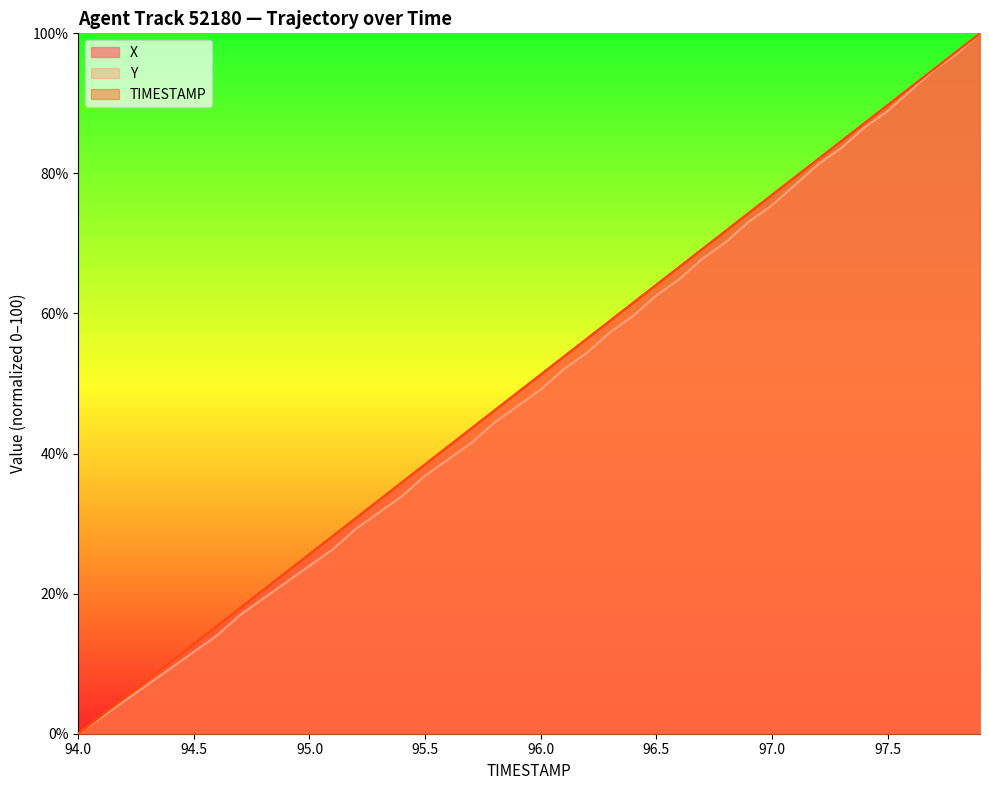

The value of TIMESTAMP at 95.9 is 33.4. True or false?

False